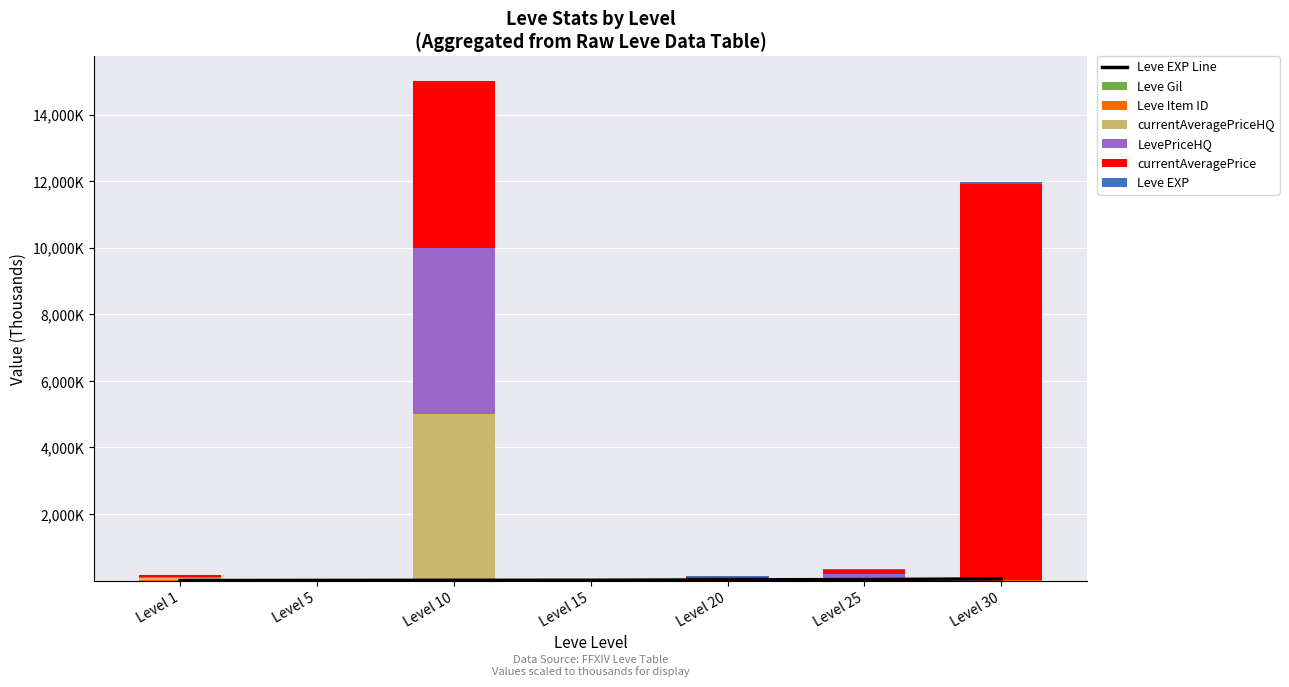

Which series has the largest total across all categories?

currentAveragePrice